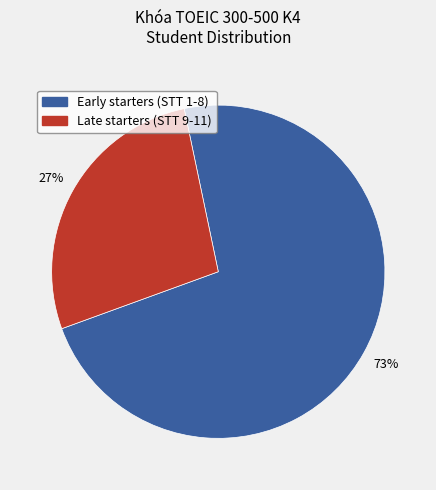

Is there any slice that represents more than half of the pie?

Yes